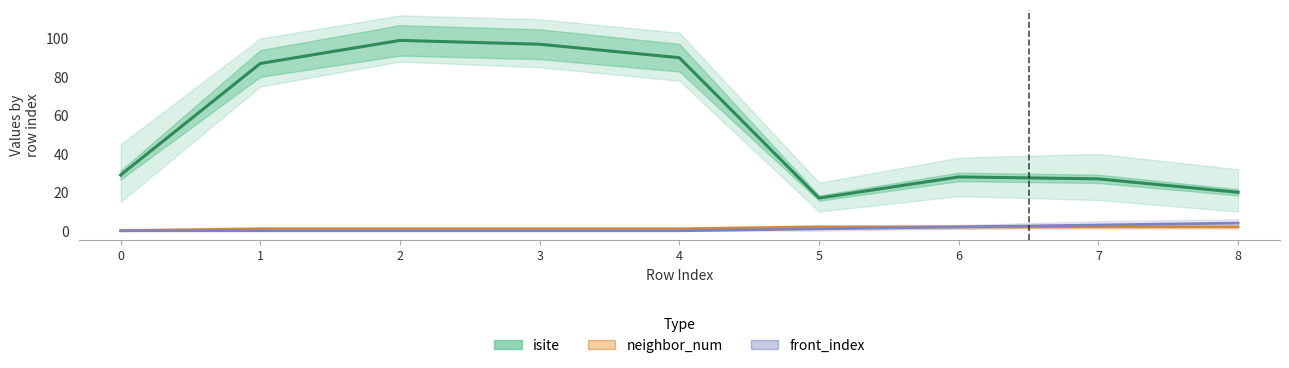

Where does the neighbor_num series first go above 1?

5